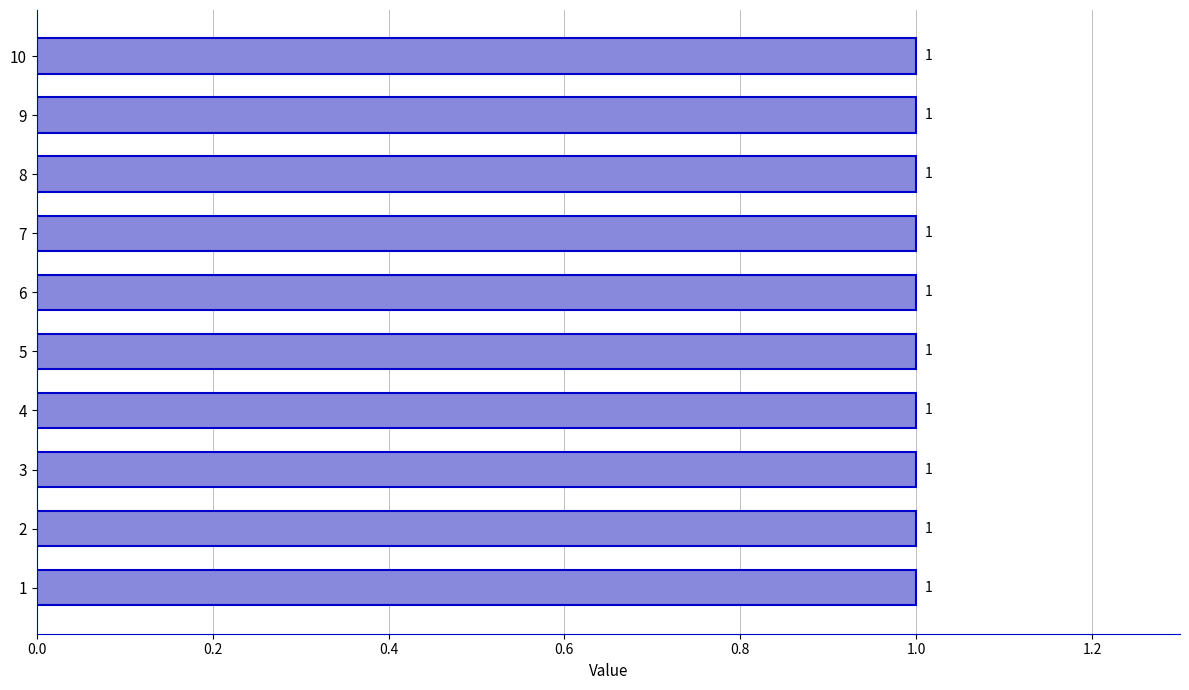

Is the value of 1 at 7 greater than the value of 0 at 7?

Yes